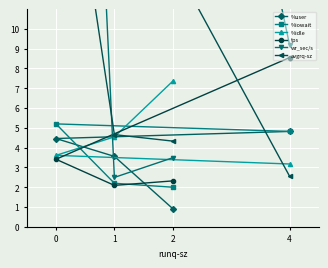

What is the maximum value shown in the chart?

64.9